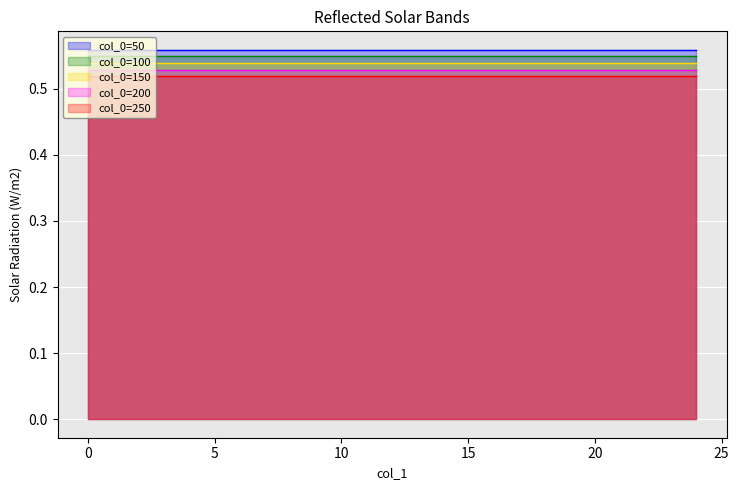

What is the average value of the col_0=50 series?

0.6